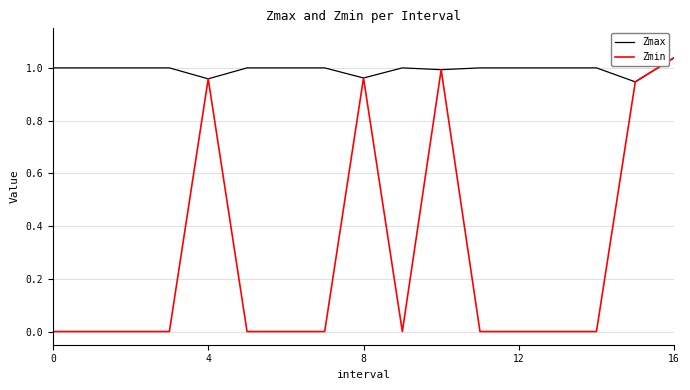

Rank the series by their average value, from lowest to highest.

Zmin, Zmax